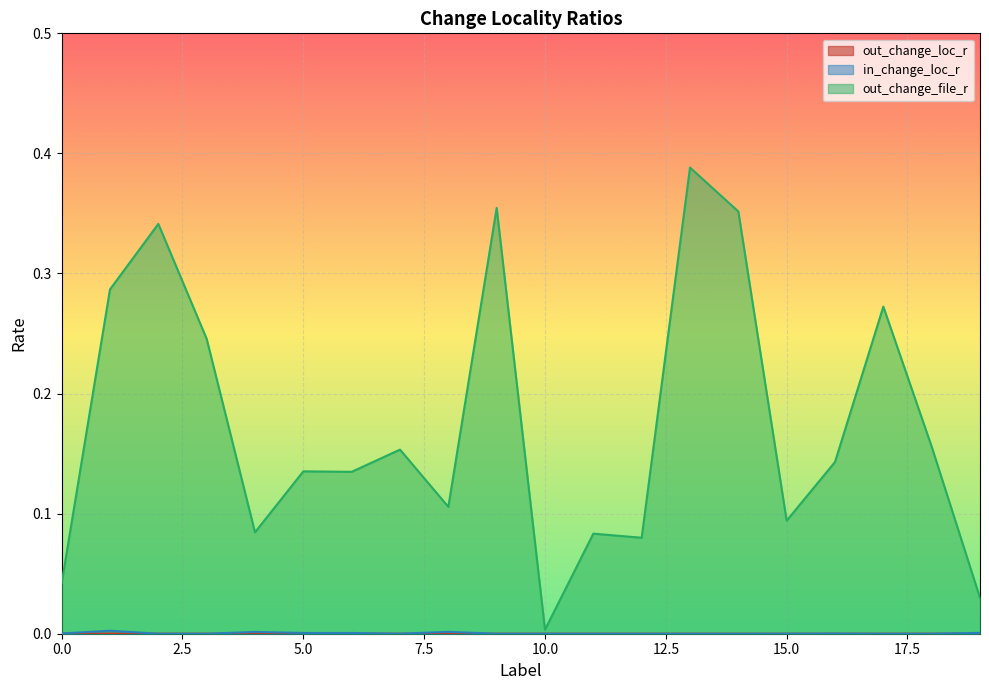

Rank the series by their maximum value, from highest to lowest.

out_change_file_r, in_change_loc_r, out_change_loc_r